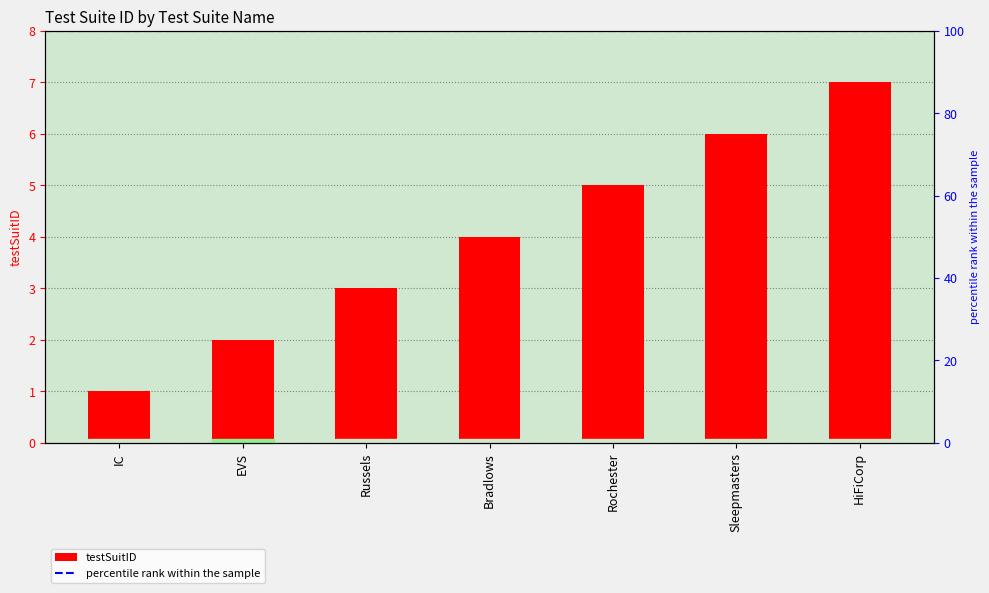

What is the label of the 6th bar from the right?

EVS